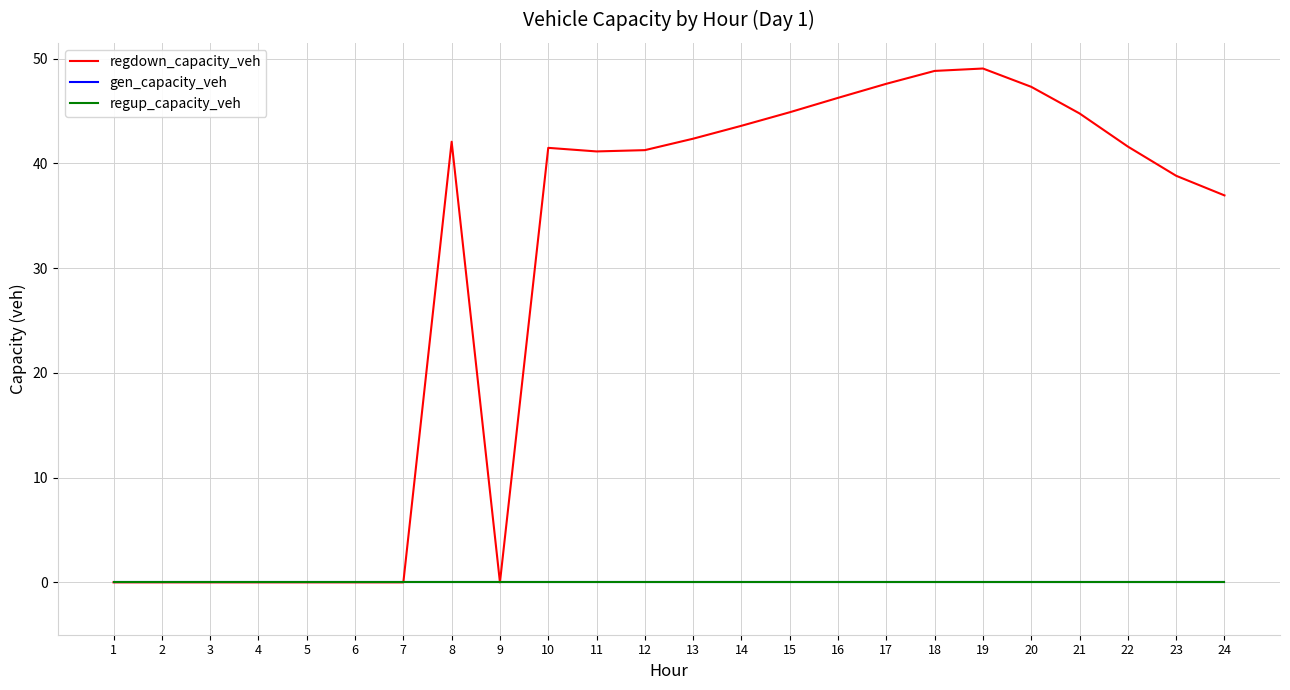

Is this an area chart (filled region under the line)?

No